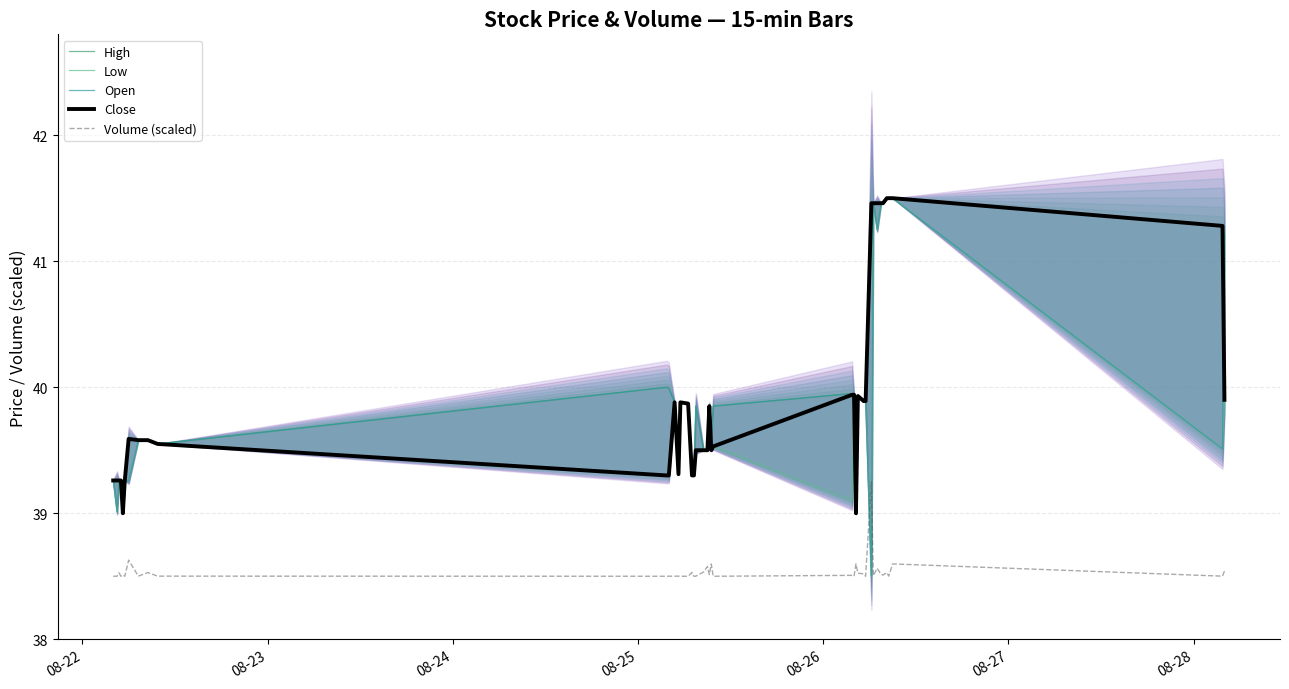

At how many categories does at least one series exceed 39?

39